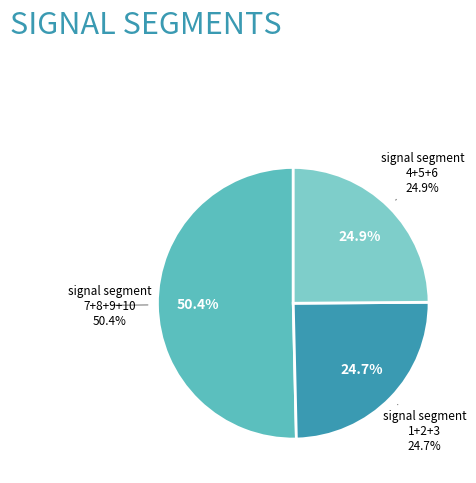

Does any single category account for the majority?

No